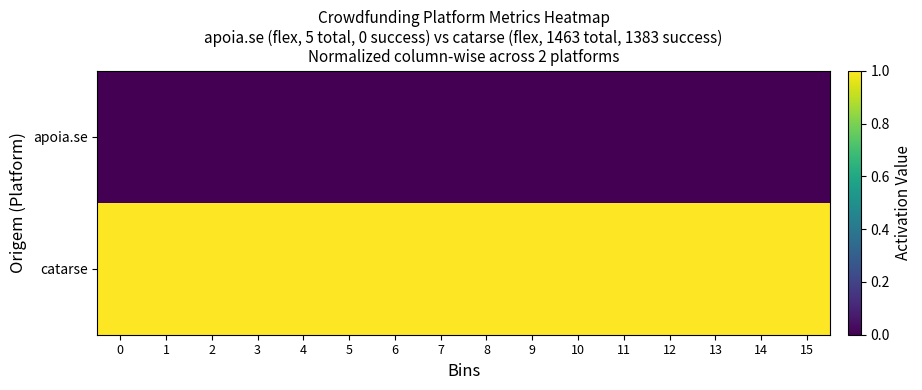

Reading left to right, list all the values displayed in this chart.

apoia.se: 0=0	1=0	2=0	3=0	4=0	5=0	6=0	7=0	8=0	9=0	10=0	11=0	12=0	13=0	14=0	15=0
catarse: 0=1	1=1	2=1	3=1	4=1	5=1	6=1	7=1	8=1	9=1	10=1	11=1	12=1	13=1	14=1	15=1